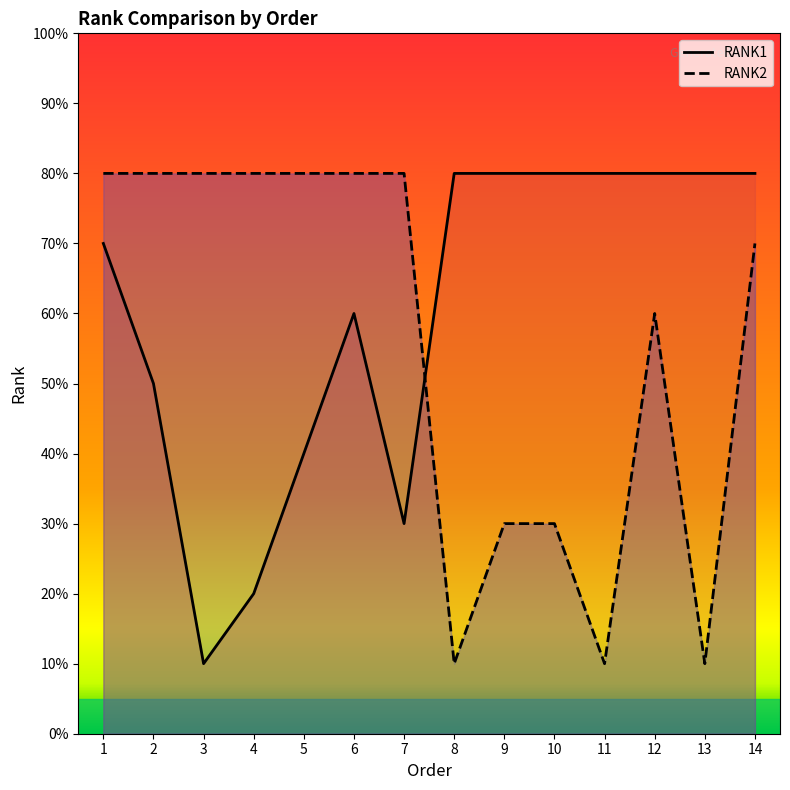

Is it true that RANK2 equals 8 at 6?

True